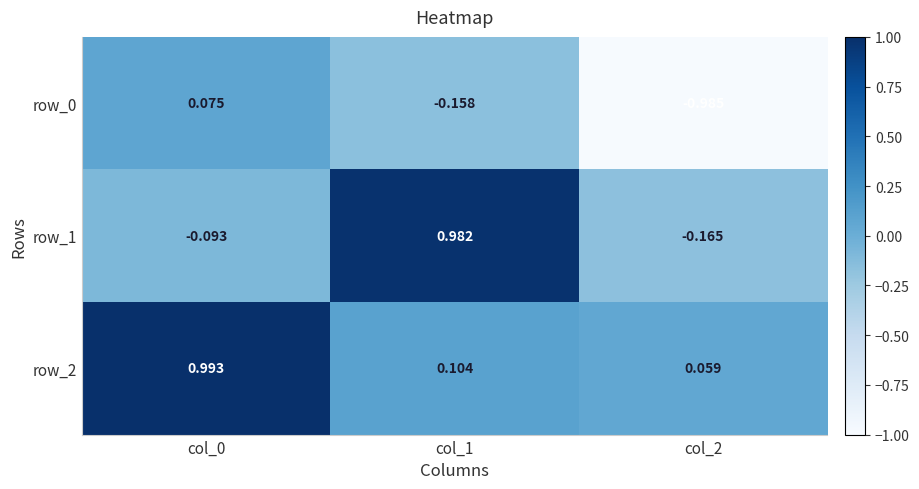

Is the value of row_1 at col_0 greater than the value of row_0 at col_0?

No